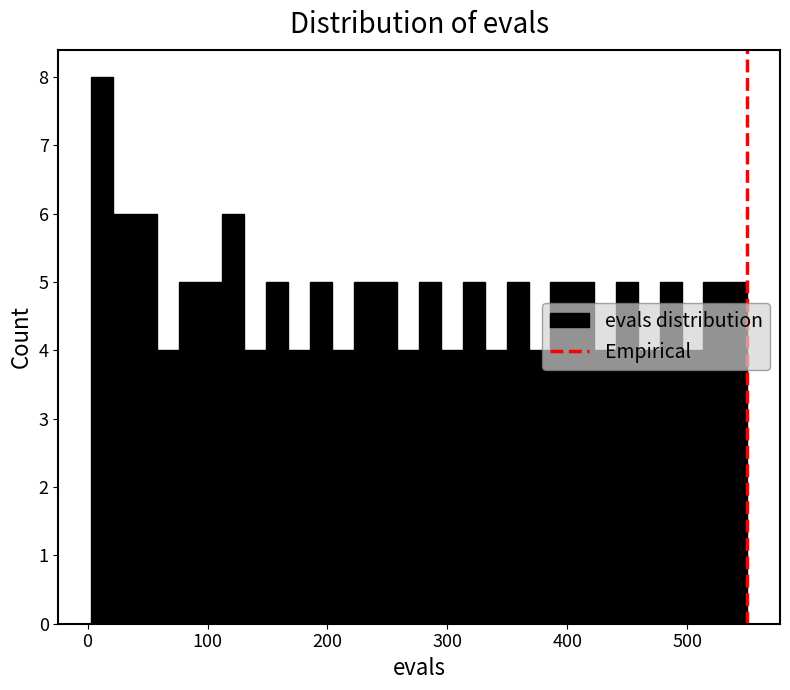

Around what value on the x-axis is the tallest bar? Give the approximate position of its centre, as read against the axis.

10